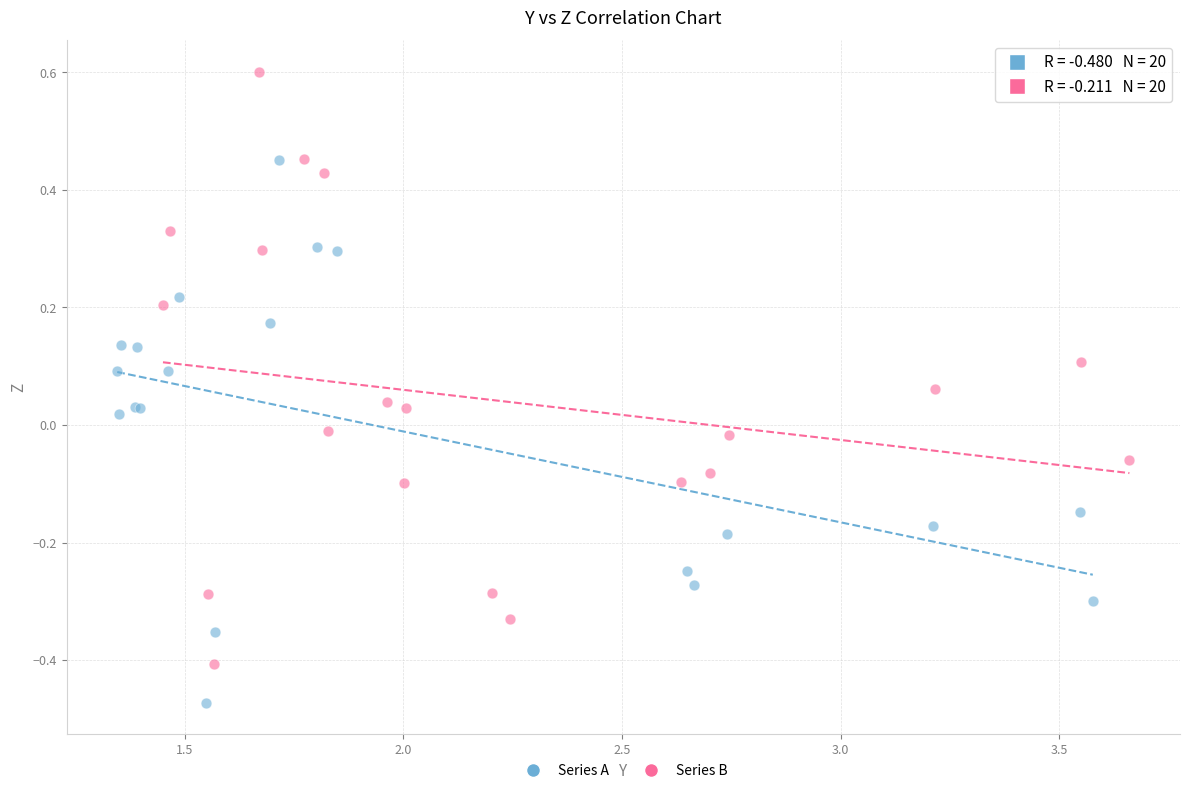

Which series reaches the minimum Y coordinate?

Series A